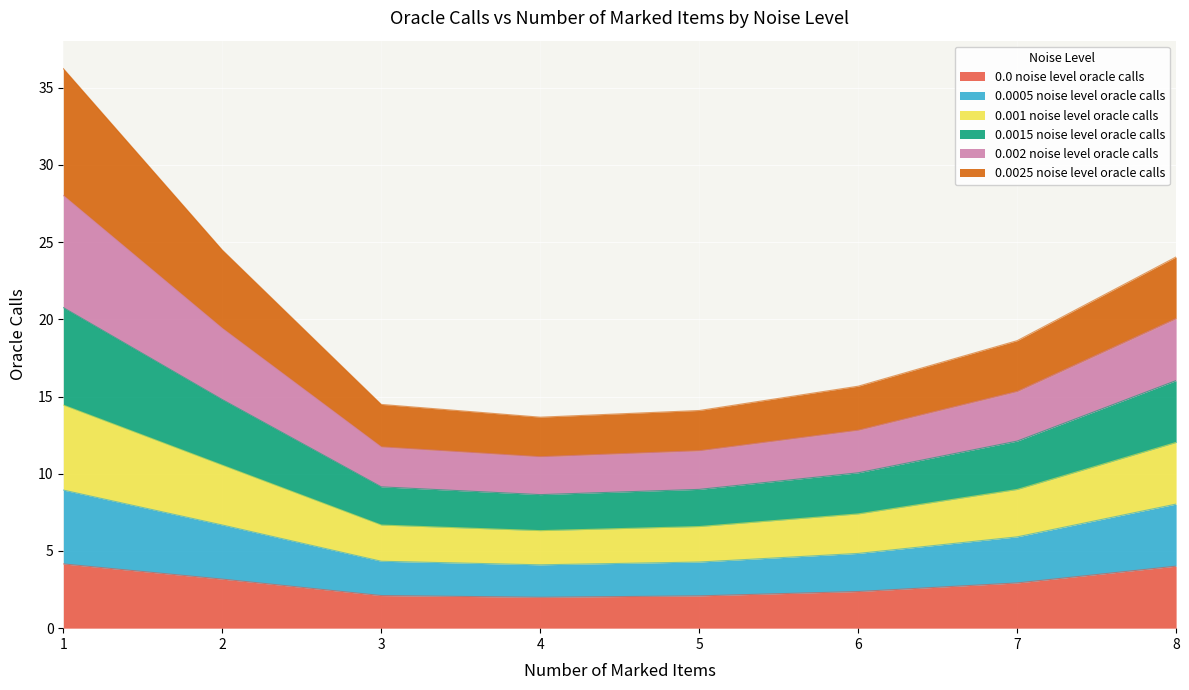

True or false: 0.0 noise level oracle calls has a value of 0.5 at 4.

False